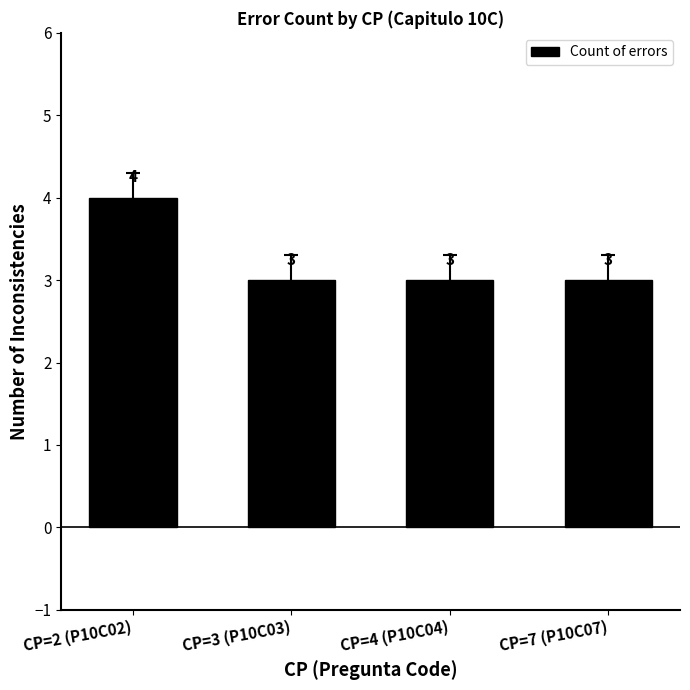

Is it true that the value at CP=4 (P10C04) is 3?

True